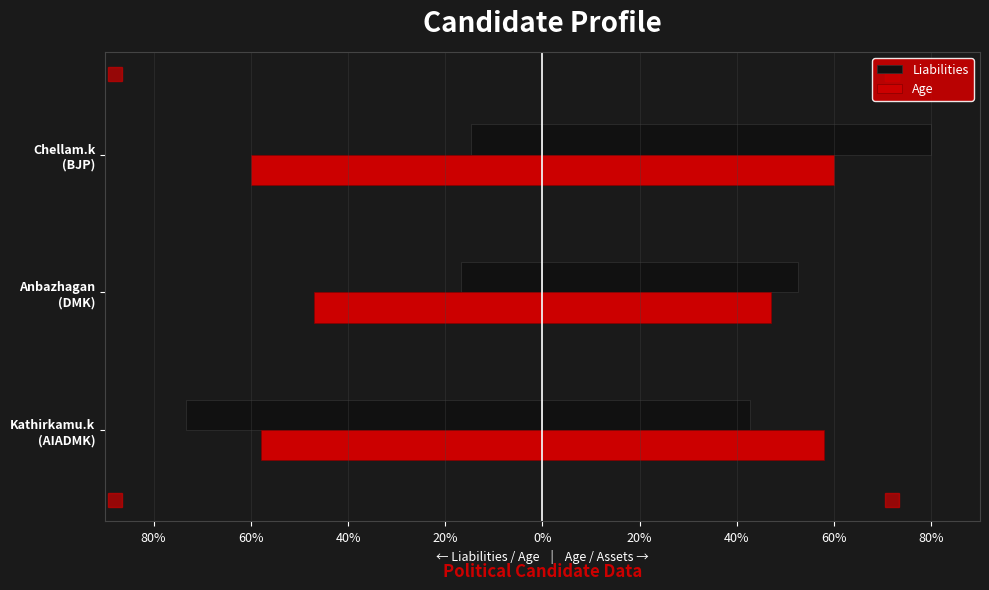

Is the value of Liabilities at Chellam.k (BJP) greater than the value of Age at Chellam.k (BJP)?

Yes